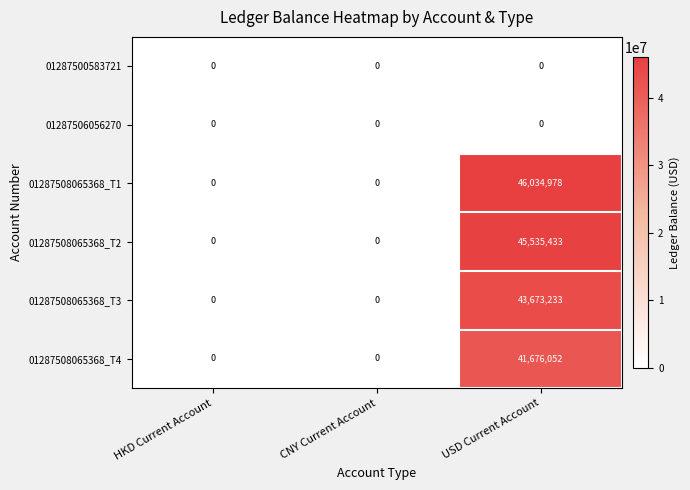

How many series are shown in this chart?

6